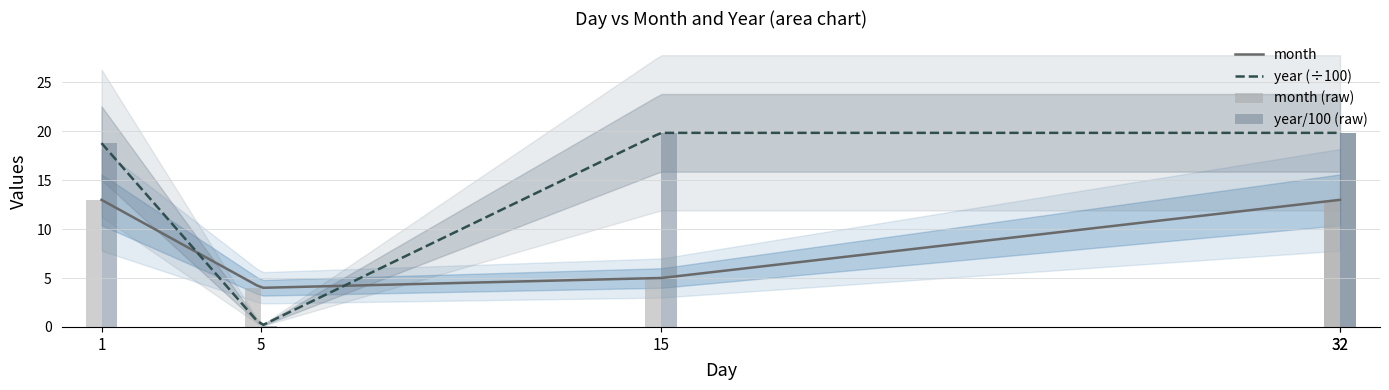

How many values in the month series are below 13?

2